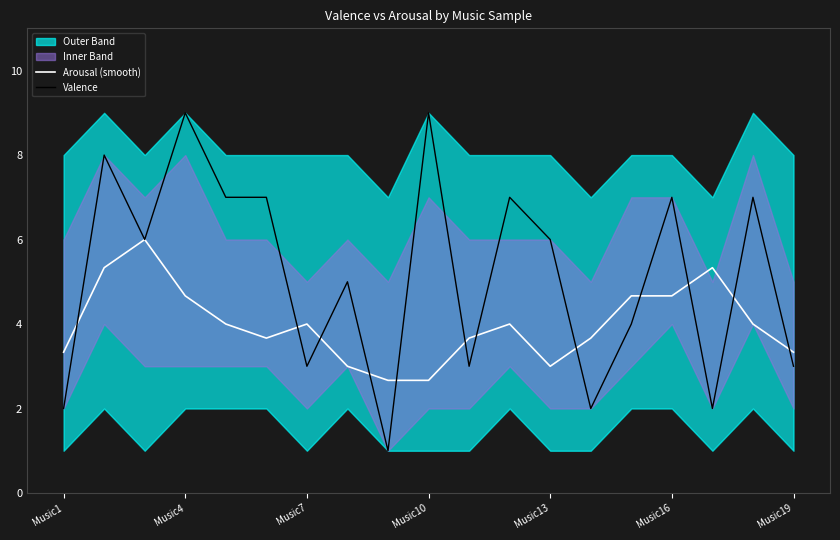

The Arousal (smooth) series shows 6.5 at Music4. True or false?

False